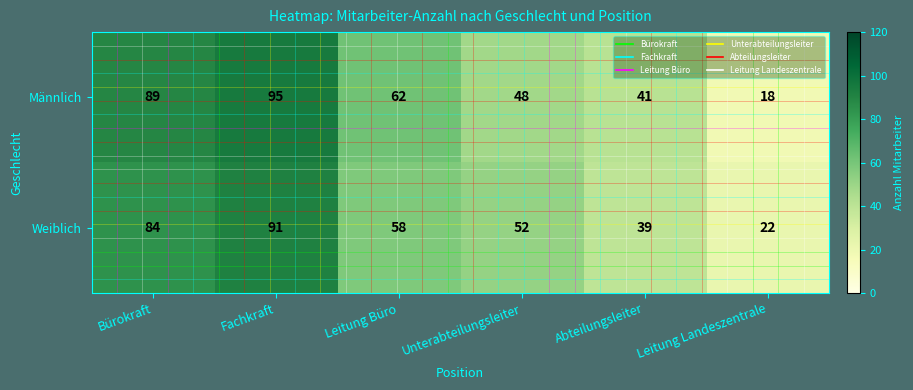

Reading right to left, list all the values displayed in this chart.

row_0: 18	41	48	62	95	89
row_1: 22	39	52	58	91	84